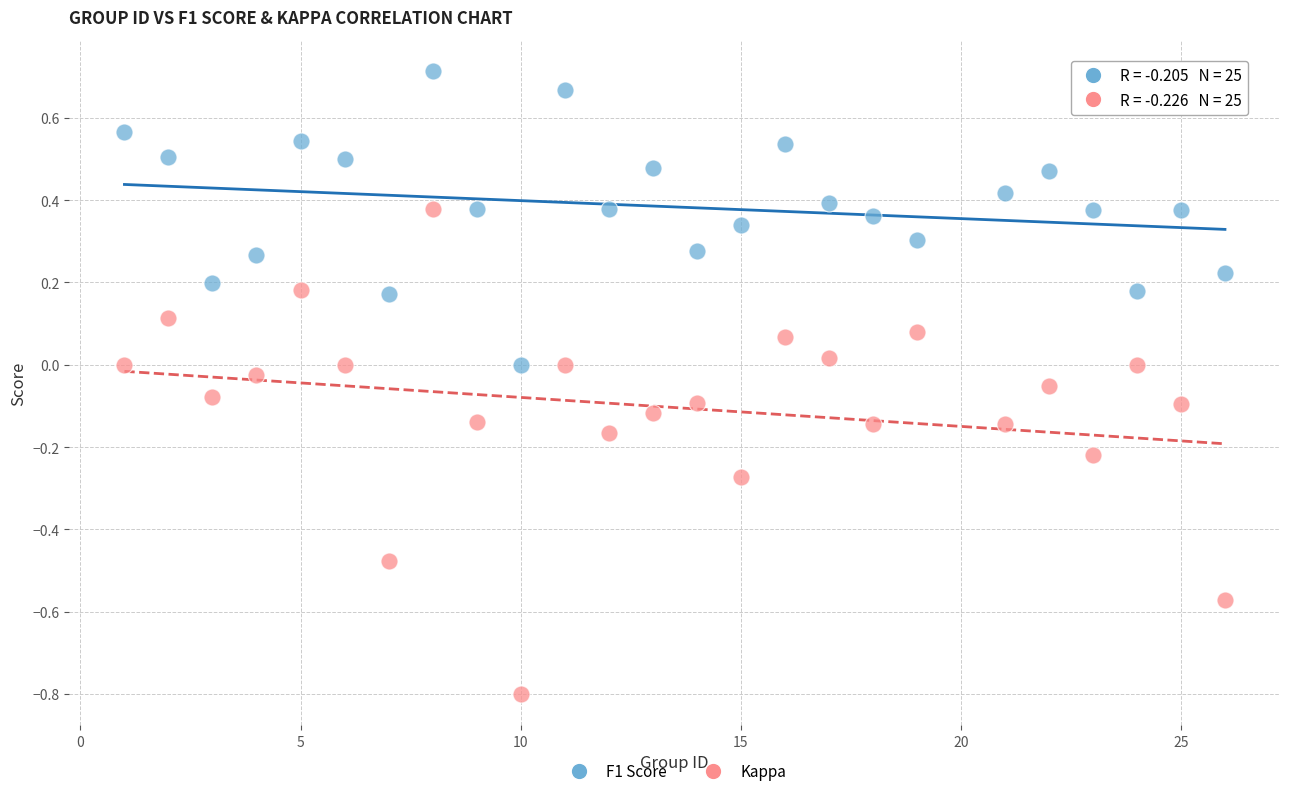

What are all the series names shown in the legend?

F1 Score, Kappa